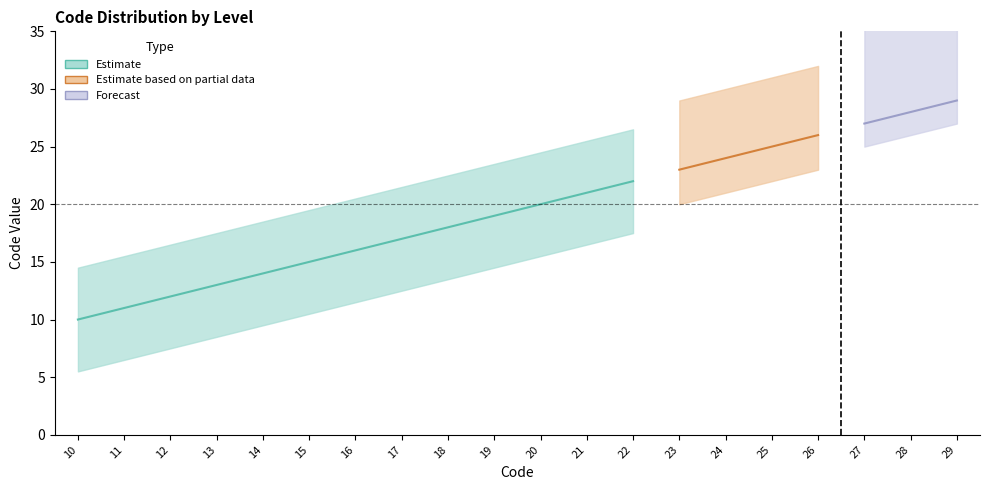

What is the difference between the Estimate based on partial data values at 21 and 23?

2